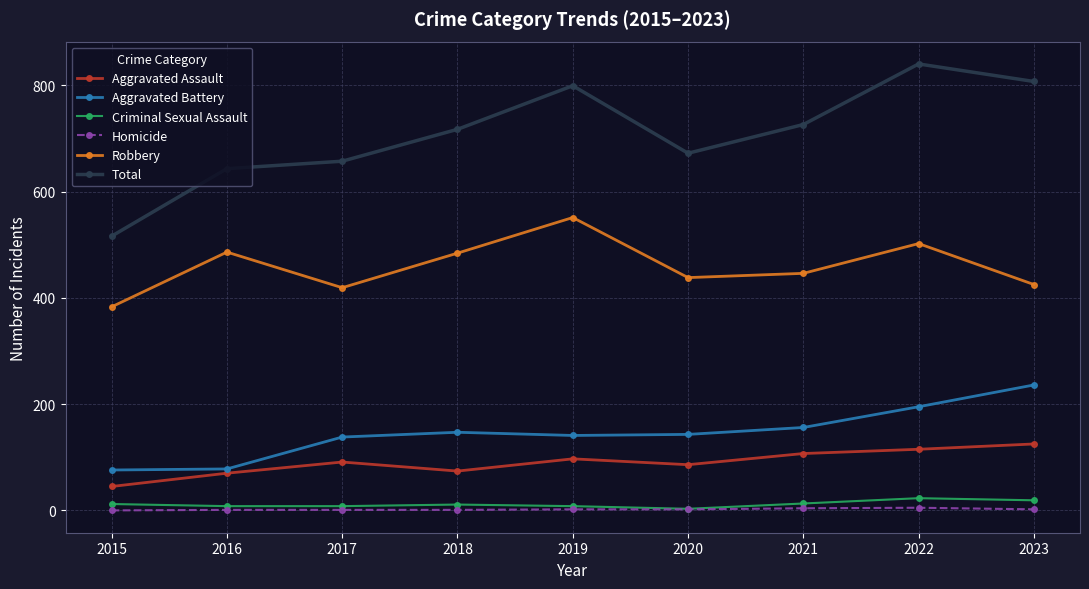

Does the chart have visible grid lines?

Yes